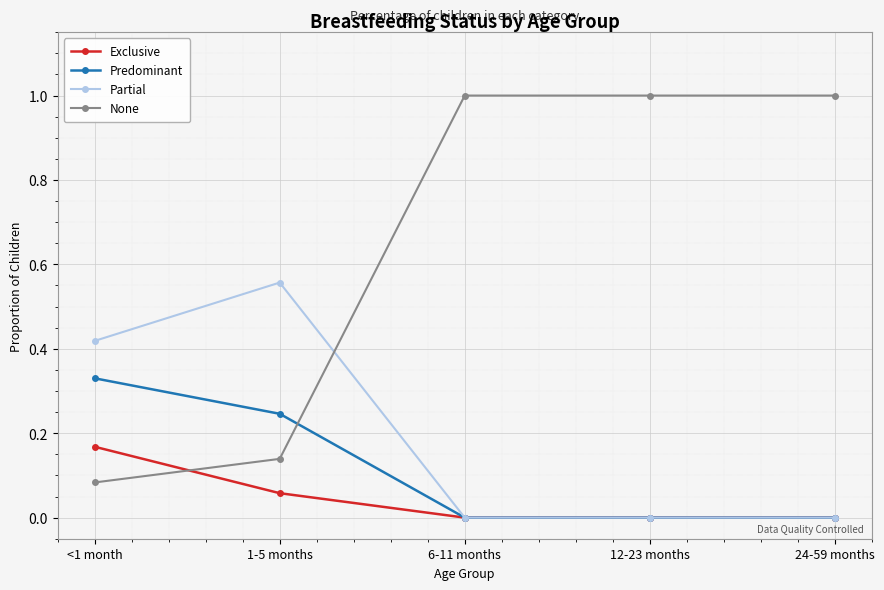

Which series has the largest range (max minus min)?

None